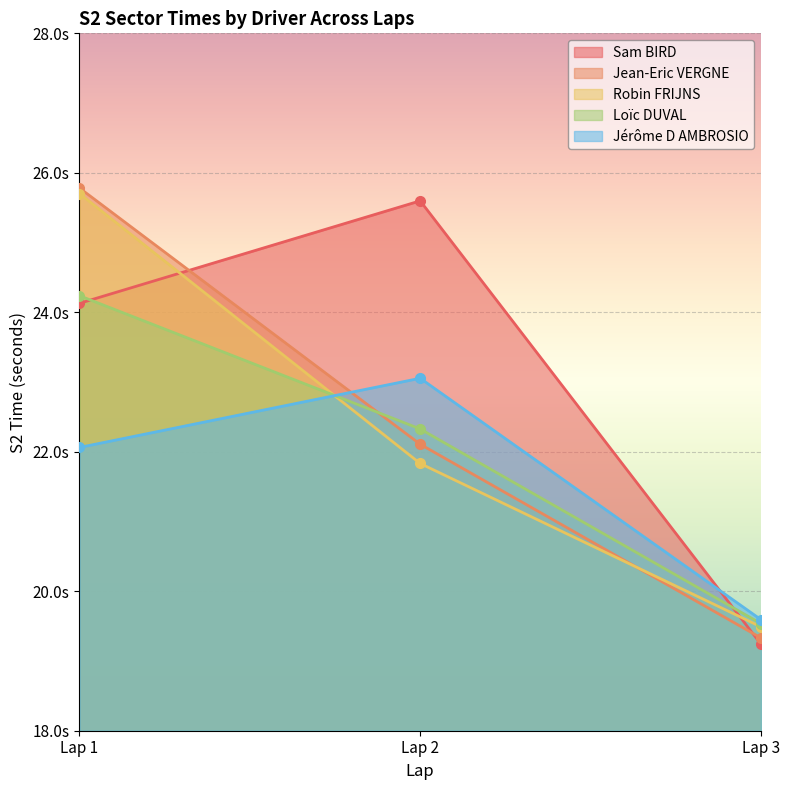

At which label does Loïc DUVAL first exceed 22?

Lap 1